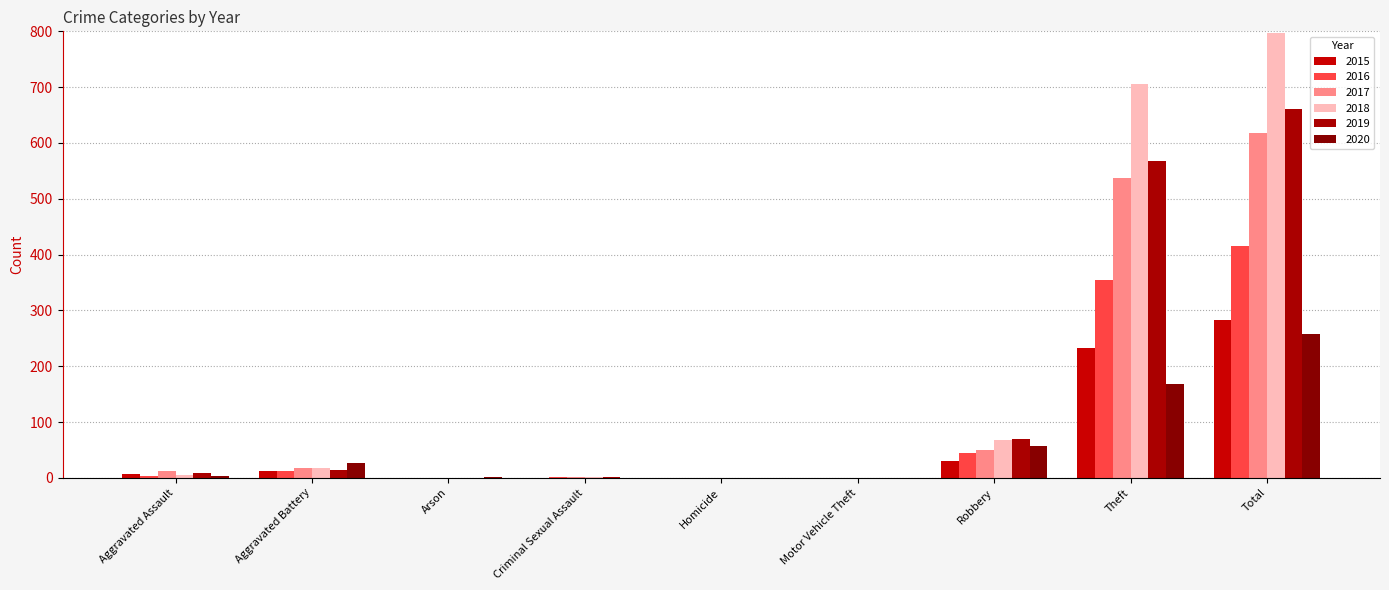

Where is 2020 nearest to the value 128?

Theft